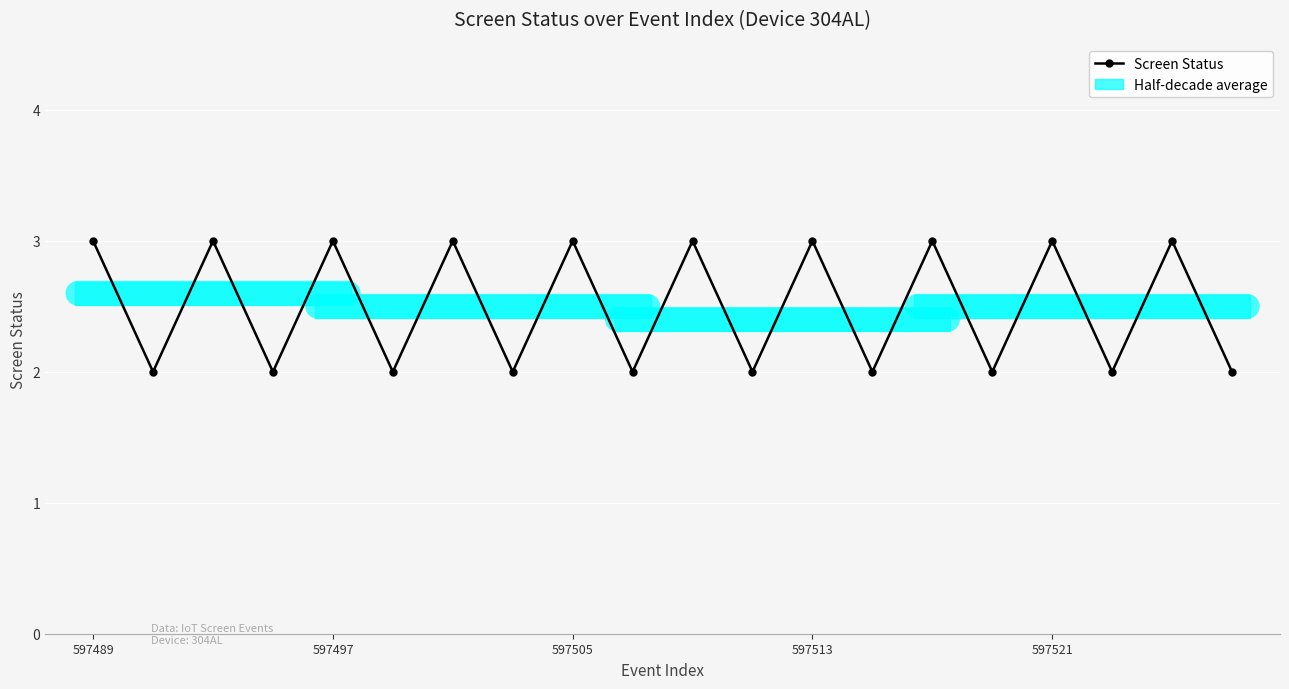

What is the value of the 8th point from the left?

2